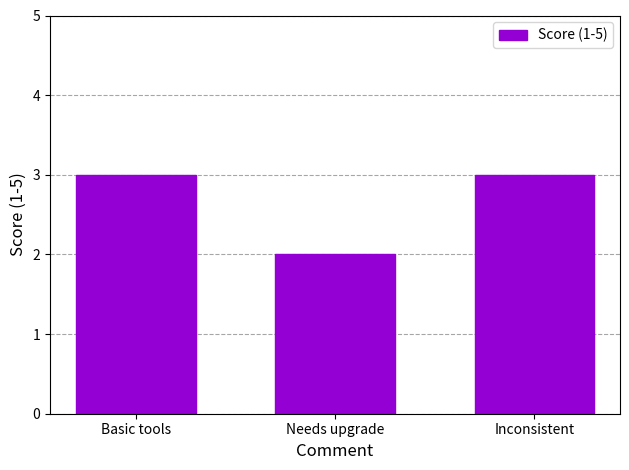

Where is the data nearest to the value 2?

Needs upgrade